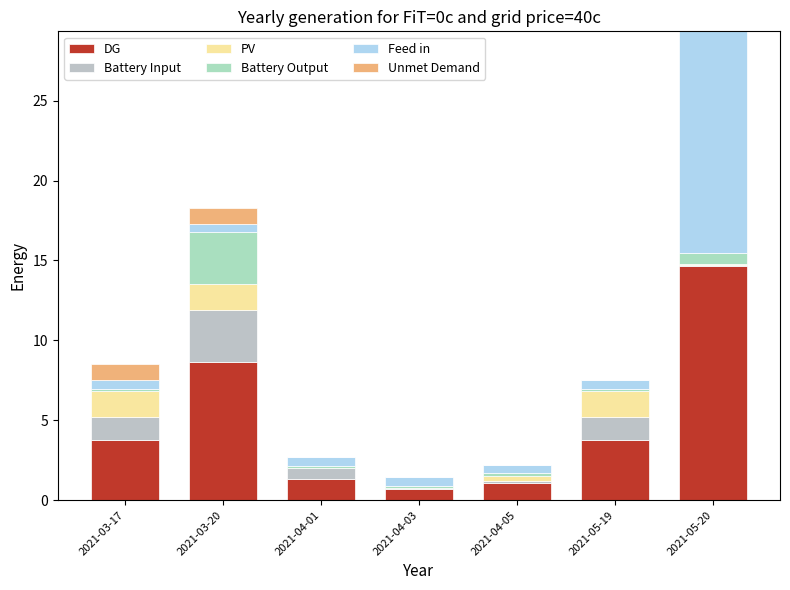

Which has a higher value, 2021-05-19 or 2021-03-20?

2021-03-20